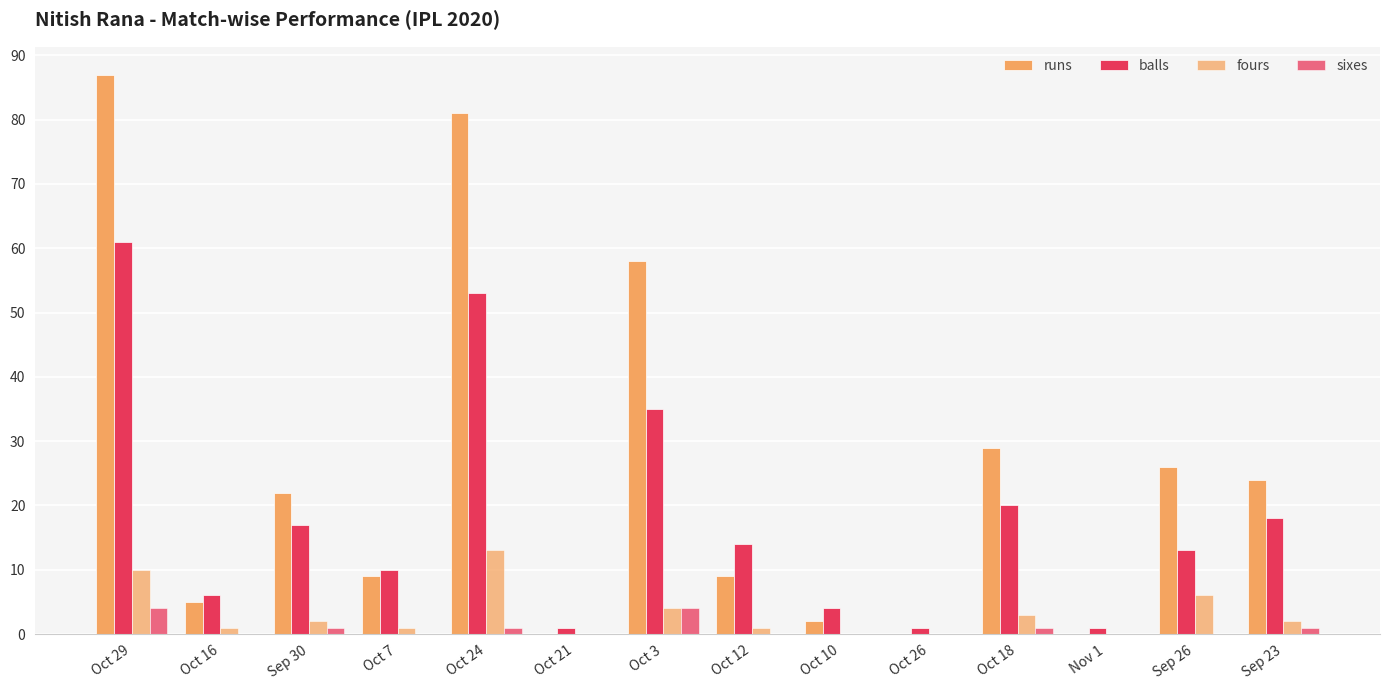

How many groups of bars are there?

14